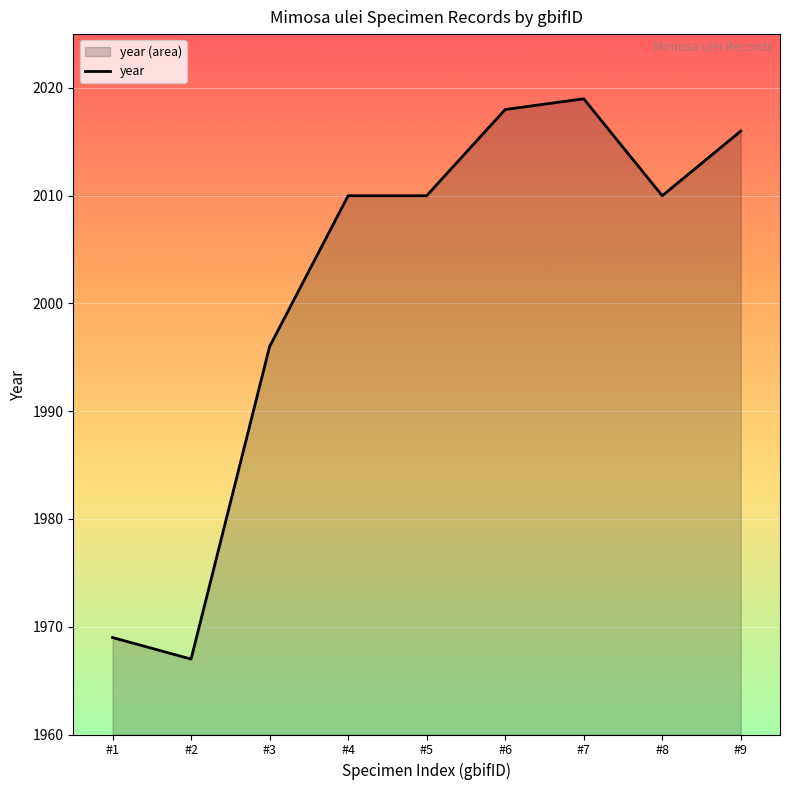

What is the ratio of the value at #9 to the value at #2?

1.0